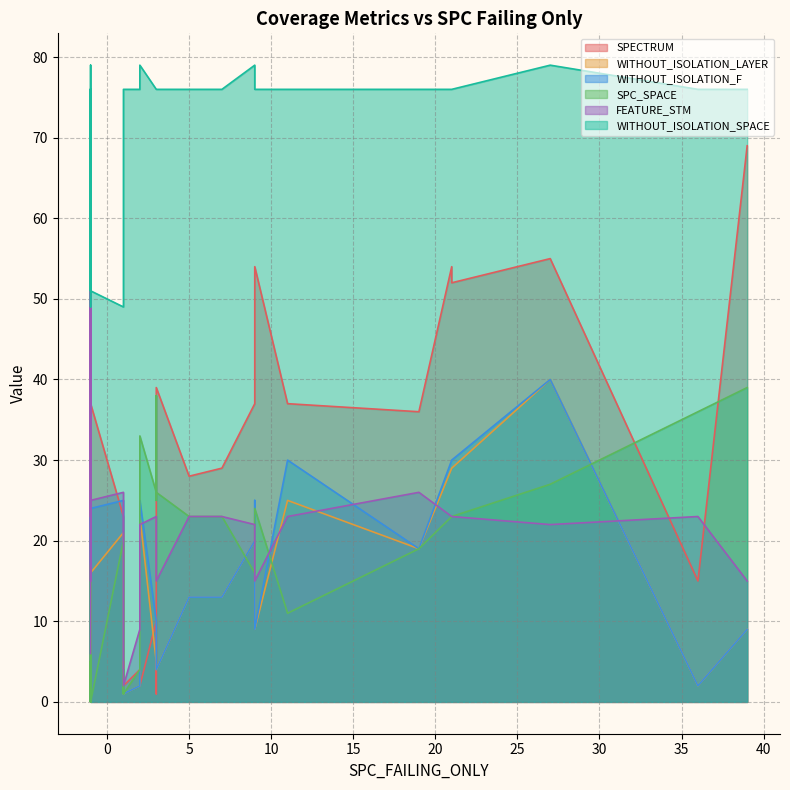

What is the total value across all series at -1?

239